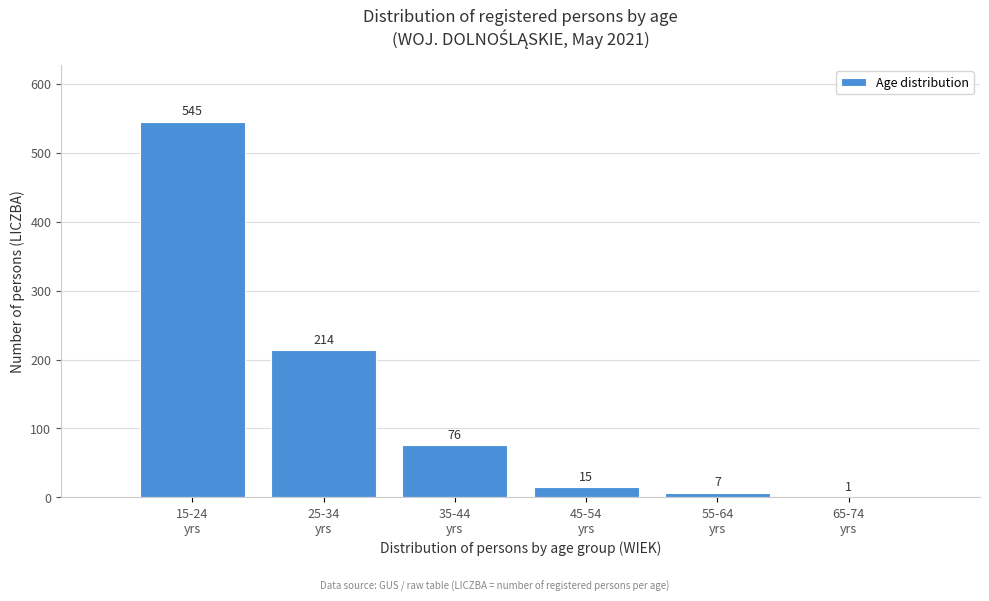

What is the greatest value displayed?

545